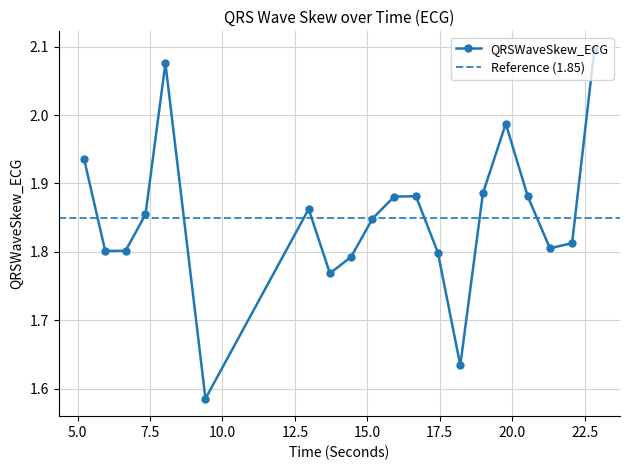

True or false: the data shows 1.8 at 22.0703125.

True